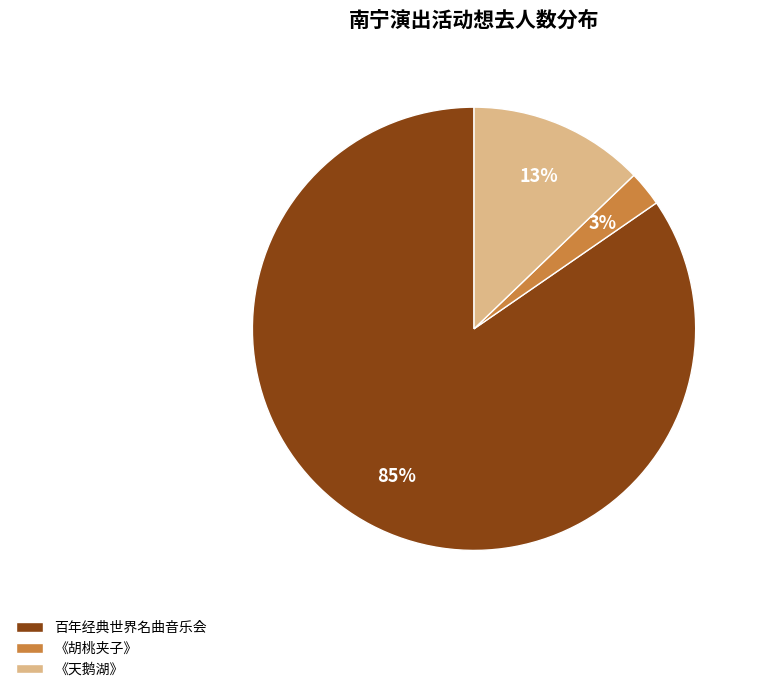

Which slice represents more than half of the pie?

百年经典世界名曲音乐会